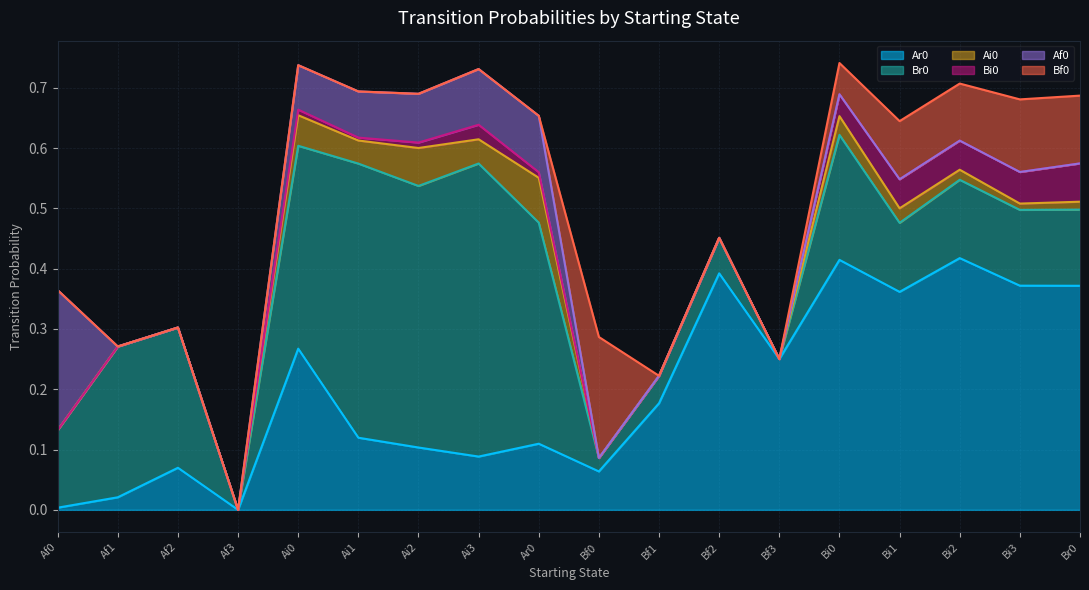

What is the difference between the maximum and minimum values in the Bi0 series?

0.1